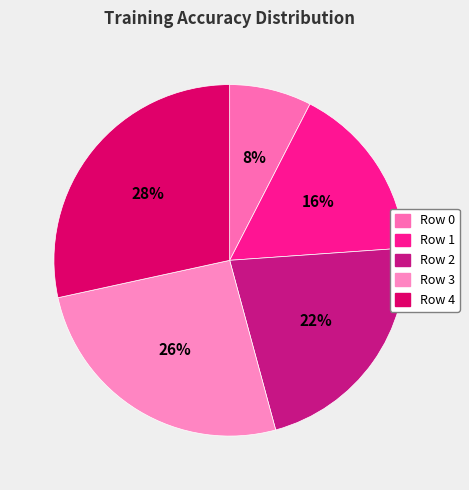

To the nearest percent, what is the combined percentage of Row 3 and Row 4?

54%